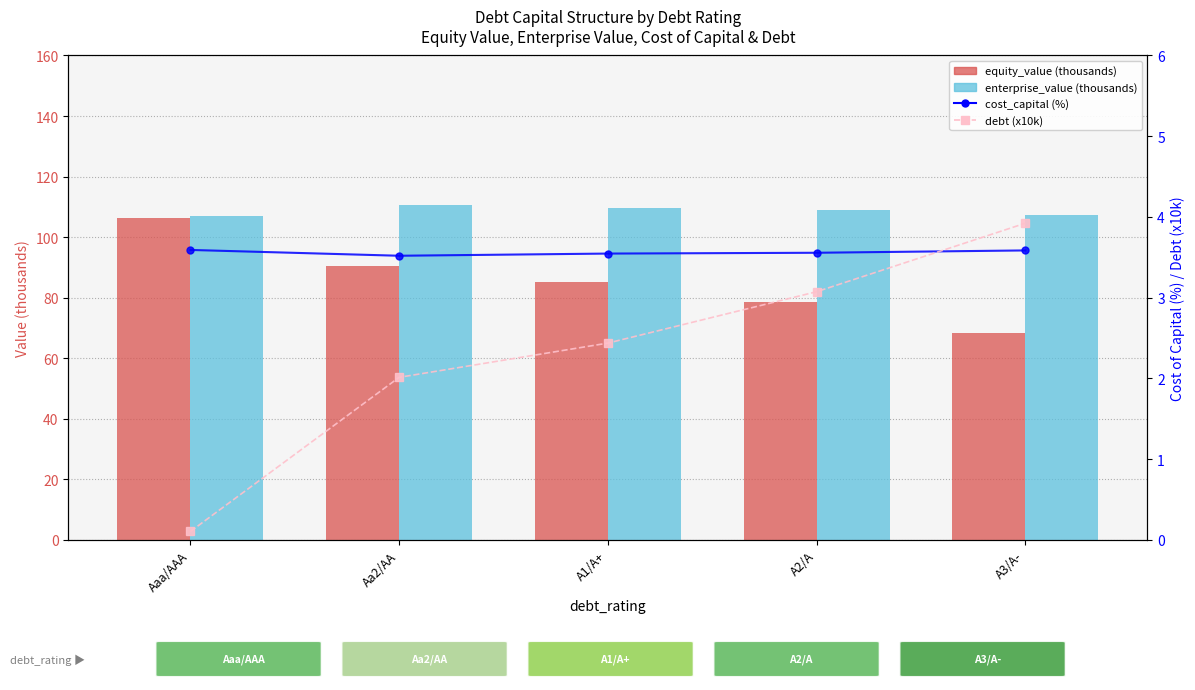

What is the minimum value for enterprise_value (thousands)?

107.1